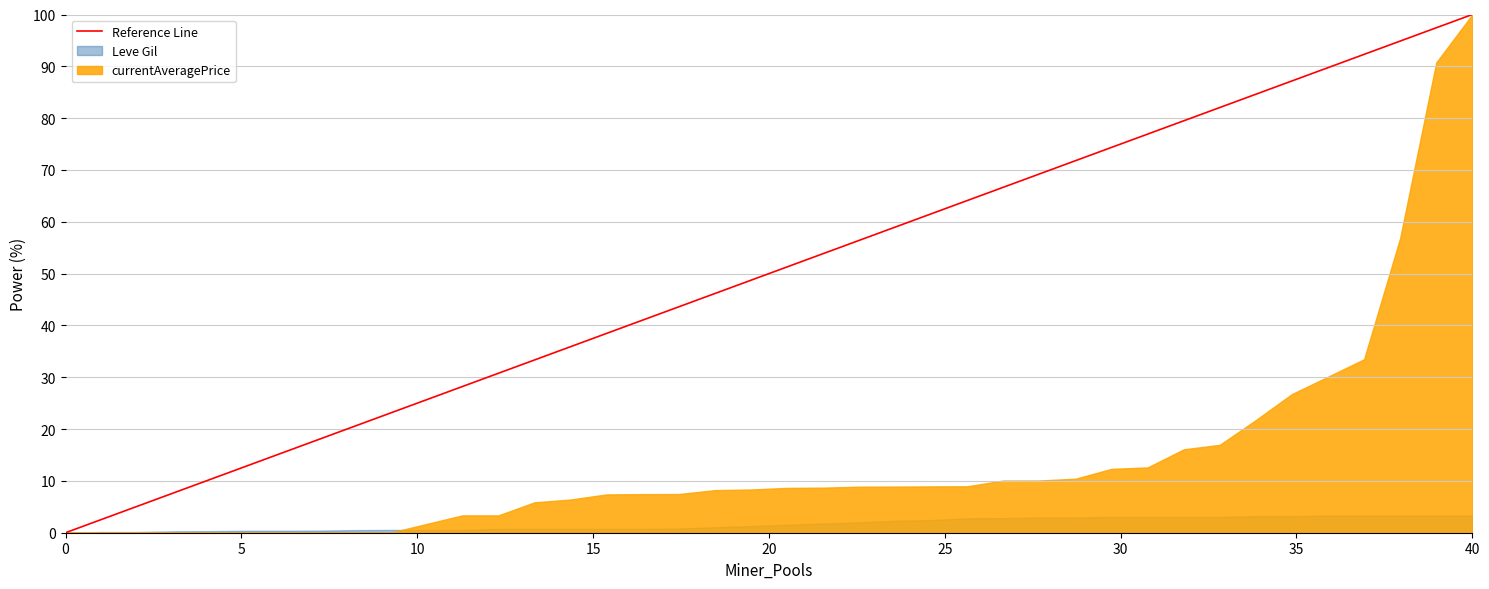

List the series in order of their overall mean, highest first.

currentAveragePrice, Leve Gil